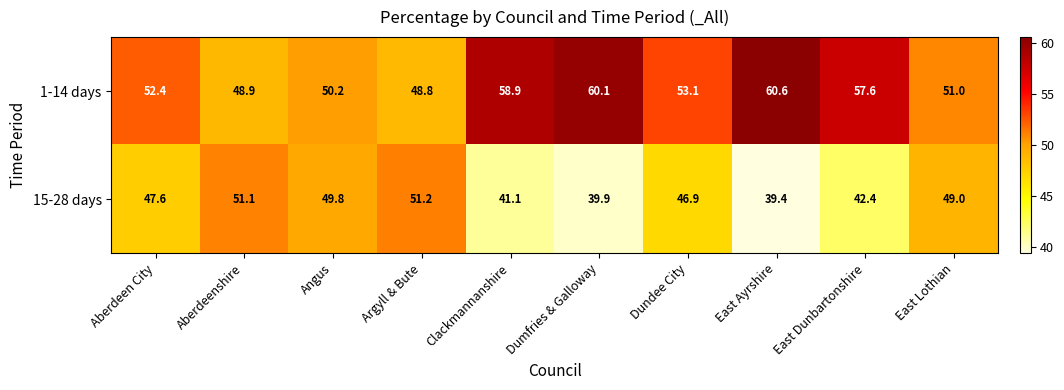

What is the total value across all series at Dumfries & Galloway?

100.0